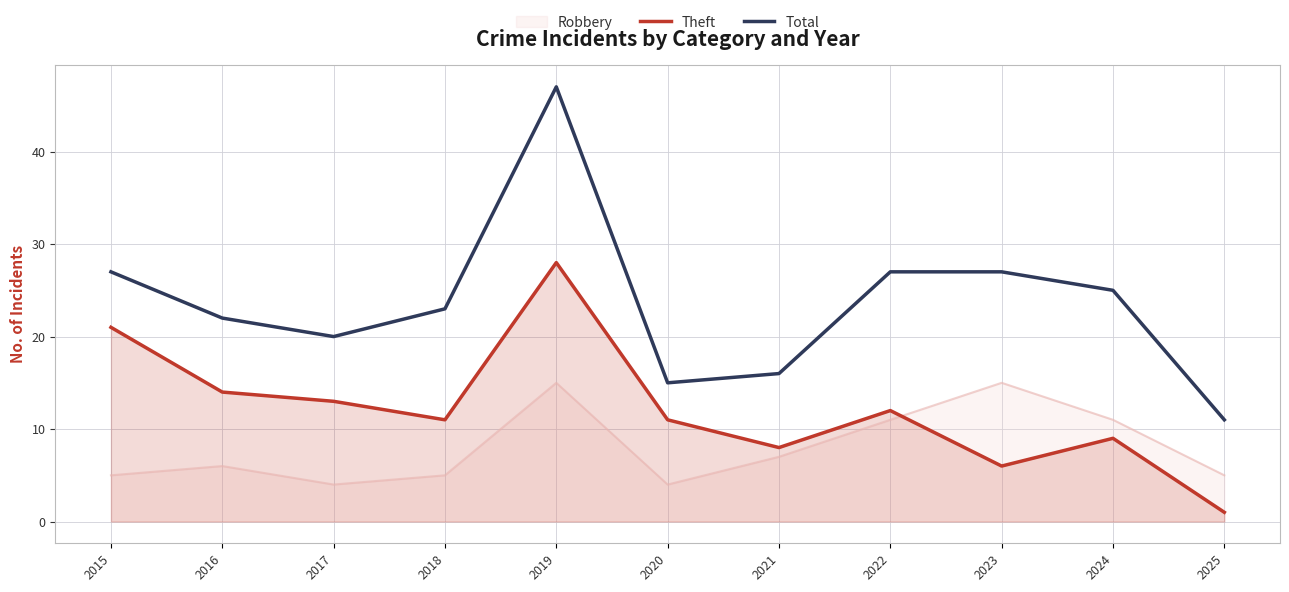

List the series in order of their peak value, lowest first.

Robbery, Theft, Total